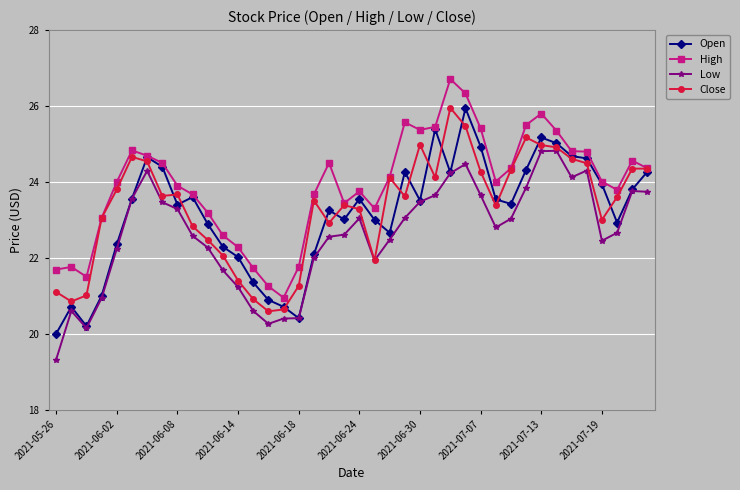

At how many categories does at least one series exceed 19?

40